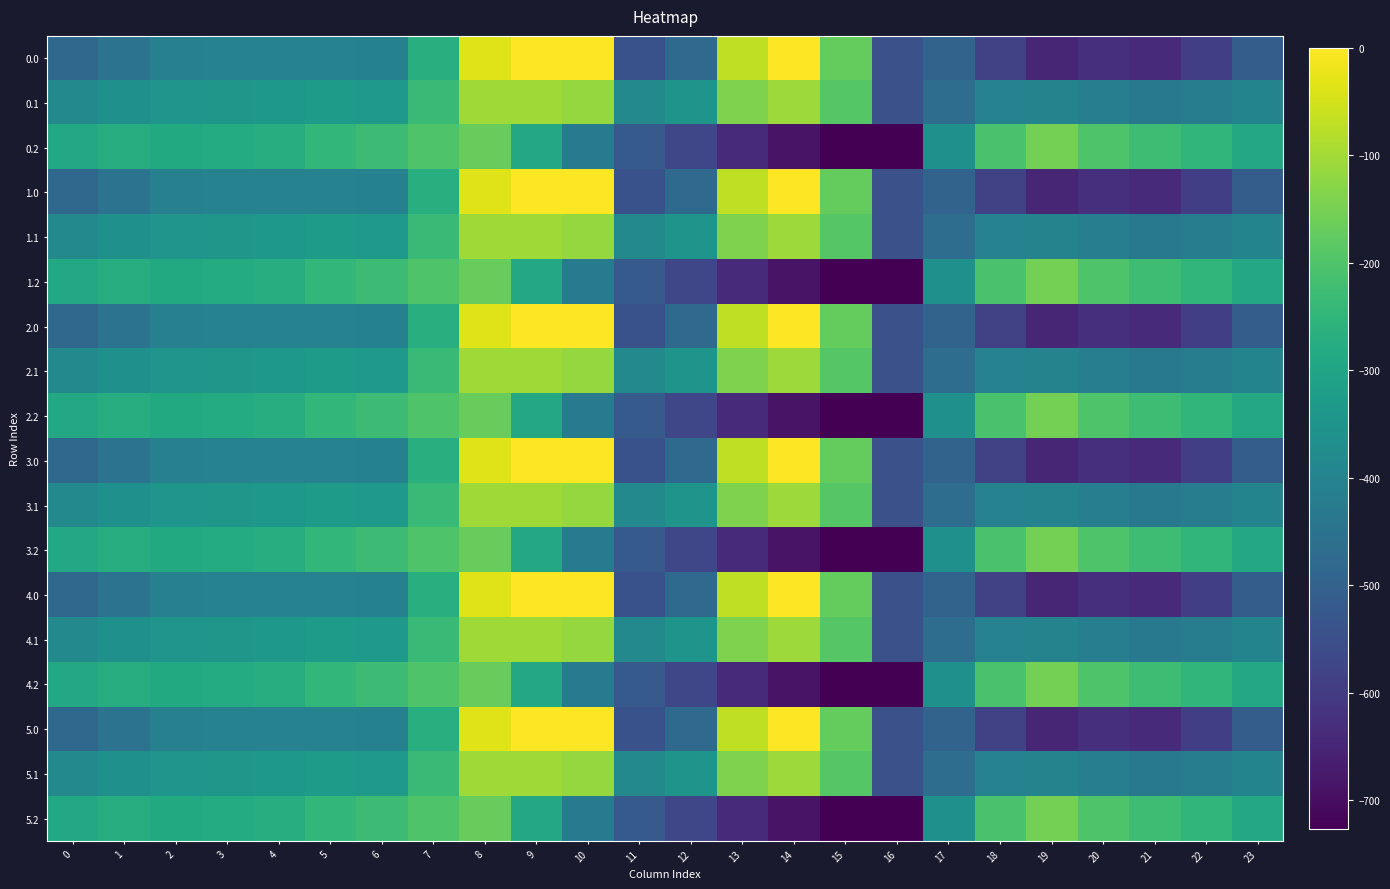

Reading right to left, what are all the values shown in this chart?

0.0: 23=-511.3	22=-592.3	21=-638.4	20=-629.9	19=-649.2	18=-586.7	17=-494.8	16=-545.4	15=-172.8	14=-0.3	13=-70.2	12=-477.2	11=-544.3	10=0.0	9=0.0	8=-35.0	7=-270.7	6=-408.0	5=-403.8	4=-404.9	3=-404.4	2=-410.3	1=-449.5	0=-482.0
0.1: 23=-399.4	22=-419.9	21=-432.4	20=-414.5	19=-400.2	18=-405.4	17=-466.6	16=-547.3	15=-190.4	14=-105.5	13=-141.2	12=-350.8	11=-384.7	10=-114.0	9=-104.8	8=-102.3	7=-234.9	6=-332.2	5=-325.7	4=-339.6	3=-342.7	2=-347.9	1=-361.1	0=-384.6
0.2: 23=-287.5	22=-247.4	21=-226.4	20=-199.2	19=-151.0	18=-210.0	17=-362.4	16=-726.6	15=-725.8	14=-687.4	13=-640.4	12=-571.2	11=-520.6	10=-423.5	9=-288.5	8=-169.5	7=-199.0	6=-228.8	5=-245.0	4=-274.4	3=-281.0	2=-285.5	1=-272.7	0=-287.1
1.0: 23=-511.3	22=-592.3	21=-638.4	20=-629.9	19=-649.2	18=-586.7	17=-494.8	16=-545.4	15=-172.8	14=-0.3	13=-70.2	12=-477.2	11=-544.3	10=0.0	9=0.0	8=-35.0	7=-270.7	6=-408.0	5=-403.8	4=-404.9	3=-404.4	2=-410.3	1=-449.5	0=-482.0
1.1: 23=-399.4	22=-419.9	21=-432.4	20=-414.5	19=-400.2	18=-405.4	17=-466.6	16=-547.3	15=-190.4	14=-105.5	13=-141.2	12=-350.8	11=-384.7	10=-114.0	9=-104.8	8=-102.3	7=-234.9	6=-332.2	5=-325.7	4=-339.6	3=-342.7	2=-347.9	1=-361.1	0=-384.6
1.2: 23=-287.5	22=-247.4	21=-226.4	20=-199.2	19=-151.0	18=-210.0	17=-362.4	16=-726.6	15=-725.8	14=-687.4	13=-640.4	12=-571.2	11=-520.6	10=-423.5	9=-288.5	8=-169.5	7=-199.0	6=-228.8	5=-245.0	4=-274.4	3=-281.0	2=-285.5	1=-272.7	0=-287.1
2.0: 23=-511.3	22=-592.3	21=-638.4	20=-629.9	19=-649.2	18=-586.7	17=-494.8	16=-545.4	15=-172.8	14=-0.3	13=-70.2	12=-477.2	11=-544.3	10=0.0	9=0.0	8=-35.0	7=-270.7	6=-408.0	5=-403.8	4=-404.9	3=-404.4	2=-410.3	1=-449.5	0=-482.0
2.1: 23=-399.4	22=-419.9	21=-432.4	20=-414.5	19=-400.2	18=-405.4	17=-466.6	16=-547.3	15=-190.4	14=-105.5	13=-141.2	12=-350.8	11=-384.7	10=-114.0	9=-104.8	8=-102.3	7=-234.9	6=-332.2	5=-325.7	4=-339.6	3=-342.7	2=-347.9	1=-361.1	0=-384.6
2.2: 23=-287.5	22=-247.4	21=-226.4	20=-199.2	19=-151.0	18=-210.0	17=-362.4	16=-726.6	15=-725.8	14=-687.4	13=-640.4	12=-571.2	11=-520.6	10=-423.5	9=-288.5	8=-169.5	7=-199.0	6=-228.8	5=-245.0	4=-274.4	3=-281.0	2=-285.5	1=-272.7	0=-287.1
3.0: 23=-511.3	22=-592.3	21=-638.4	20=-629.9	19=-649.2	18=-586.7	17=-494.8	16=-545.4	15=-172.8	14=-0.3	13=-70.2	12=-477.2	11=-544.3	10=0.0	9=0.0	8=-35.0	7=-270.7	6=-408.0	5=-403.8	4=-404.9	3=-404.4	2=-410.3	1=-449.5	0=-482.0
3.1: 23=-399.4	22=-419.9	21=-432.4	20=-414.5	19=-400.2	18=-405.4	17=-466.6	16=-547.3	15=-190.4	14=-105.5	13=-141.2	12=-350.8	11=-384.7	10=-114.0	9=-104.8	8=-102.3	7=-234.9	6=-332.2	5=-325.7	4=-339.6	3=-342.7	2=-347.9	1=-361.1	0=-384.6
3.2: 23=-287.5	22=-247.4	21=-226.4	20=-199.2	19=-151.0	18=-210.0	17=-362.4	16=-726.6	15=-725.8	14=-687.4	13=-640.4	12=-571.2	11=-520.6	10=-423.5	9=-288.5	8=-169.5	7=-199.0	6=-228.8	5=-245.0	4=-274.4	3=-281.0	2=-285.5	1=-272.7	0=-287.1
4.0: 23=-511.3	22=-592.3	21=-638.4	20=-629.9	19=-649.2	18=-586.7	17=-494.8	16=-545.4	15=-172.8	14=-0.3	13=-70.2	12=-477.2	11=-544.3	10=0.0	9=0.0	8=-35.0	7=-270.7	6=-408.0	5=-403.8	4=-404.9	3=-404.4	2=-410.3	1=-449.5	0=-482.0
4.1: 23=-399.4	22=-419.9	21=-432.4	20=-414.5	19=-400.2	18=-405.4	17=-466.6	16=-547.3	15=-190.4	14=-105.5	13=-141.2	12=-350.8	11=-384.7	10=-114.0	9=-104.8	8=-102.3	7=-234.9	6=-332.2	5=-325.7	4=-339.6	3=-342.7	2=-347.9	1=-361.1	0=-384.6
4.2: 23=-287.5	22=-247.4	21=-226.4	20=-199.2	19=-151.0	18=-210.0	17=-362.4	16=-726.6	15=-725.8	14=-687.4	13=-640.4	12=-571.2	11=-520.6	10=-423.5	9=-288.5	8=-169.5	7=-199.0	6=-228.8	5=-245.0	4=-274.4	3=-281.0	2=-285.5	1=-272.7	0=-287.1
5.0: 23=-511.3	22=-592.3	21=-638.4	20=-629.9	19=-649.2	18=-586.7	17=-494.8	16=-545.4	15=-172.8	14=-0.3	13=-70.2	12=-477.2	11=-544.3	10=0.0	9=0.0	8=-35.0	7=-270.7	6=-408.0	5=-403.8	4=-404.9	3=-404.4	2=-410.3	1=-449.5	0=-482.0
5.1: 23=-399.4	22=-419.9	21=-432.4	20=-414.5	19=-400.2	18=-405.4	17=-466.6	16=-547.3	15=-190.4	14=-105.5	13=-141.2	12=-350.8	11=-384.7	10=-114.0	9=-104.8	8=-102.3	7=-234.9	6=-332.2	5=-325.7	4=-339.6	3=-342.7	2=-347.9	1=-361.1	0=-384.6
5.2: 23=-287.5	22=-247.4	21=-226.4	20=-199.2	19=-151.0	18=-210.0	17=-362.4	16=-726.6	15=-725.8	14=-687.4	13=-640.4	12=-571.2	11=-520.6	10=-423.5	9=-288.5	8=-169.5	7=-199.0	6=-228.8	5=-245.0	4=-274.4	3=-281.0	2=-285.5	1=-272.7	0=-287.1